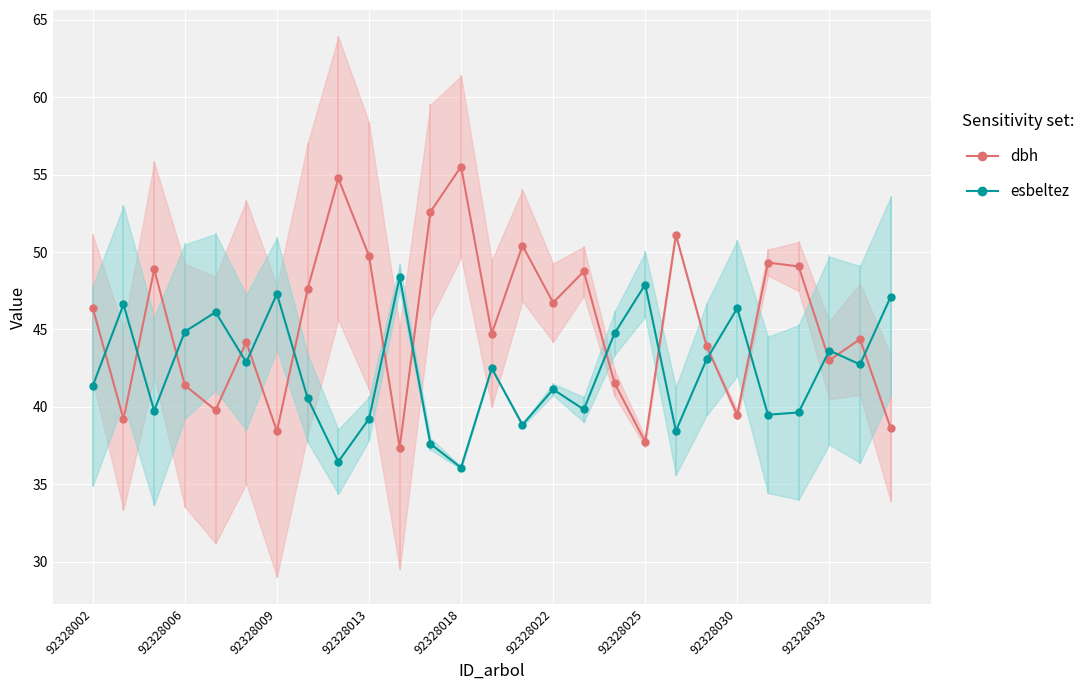

Where does the dbh series first go above 44?

92328002